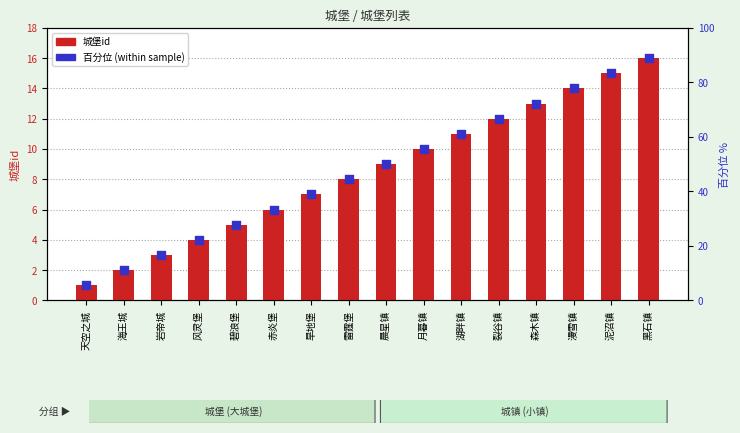

At how many categories does at least one series exceed 7?

10